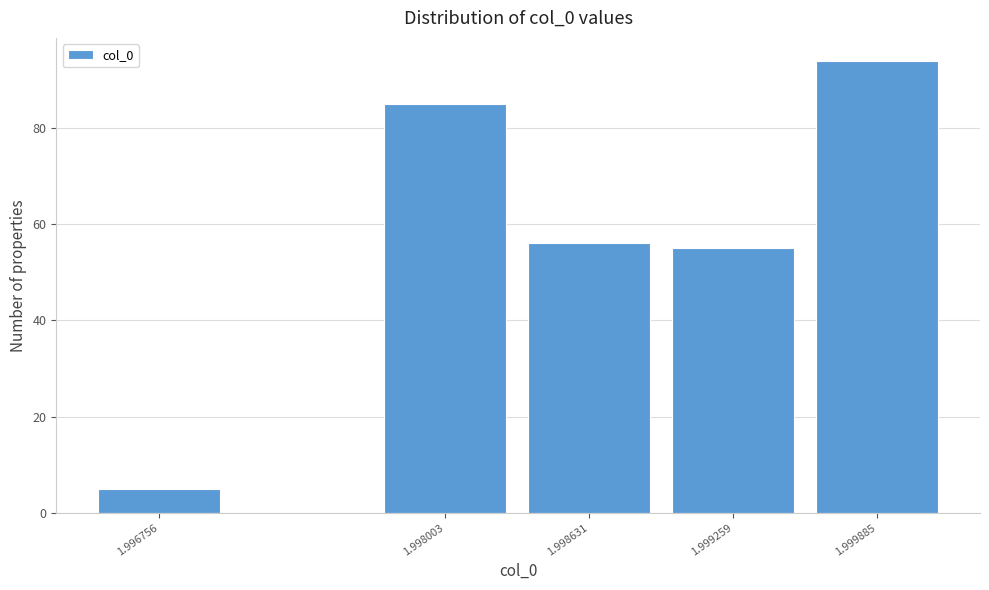

Reading left to right, list all the values displayed in this chart.

5	85	56	55	94